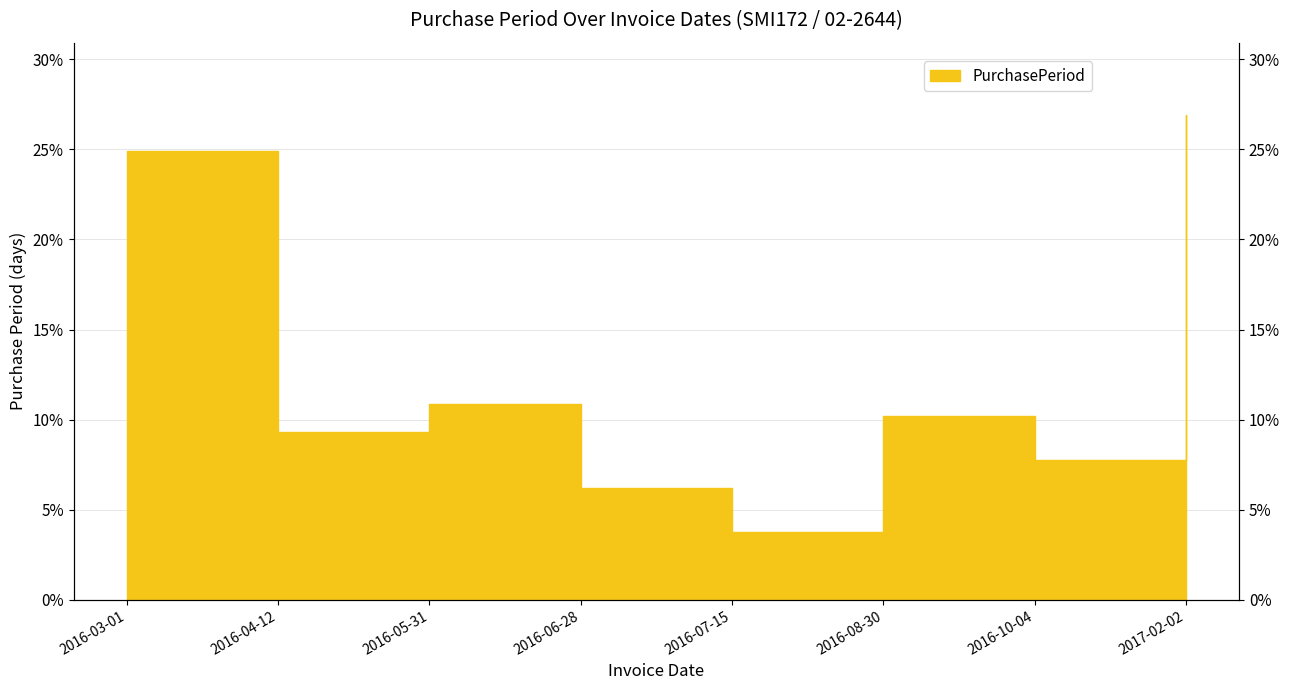

What is the difference between the values at 2016-08-30 and 2016-05-31?

0.7